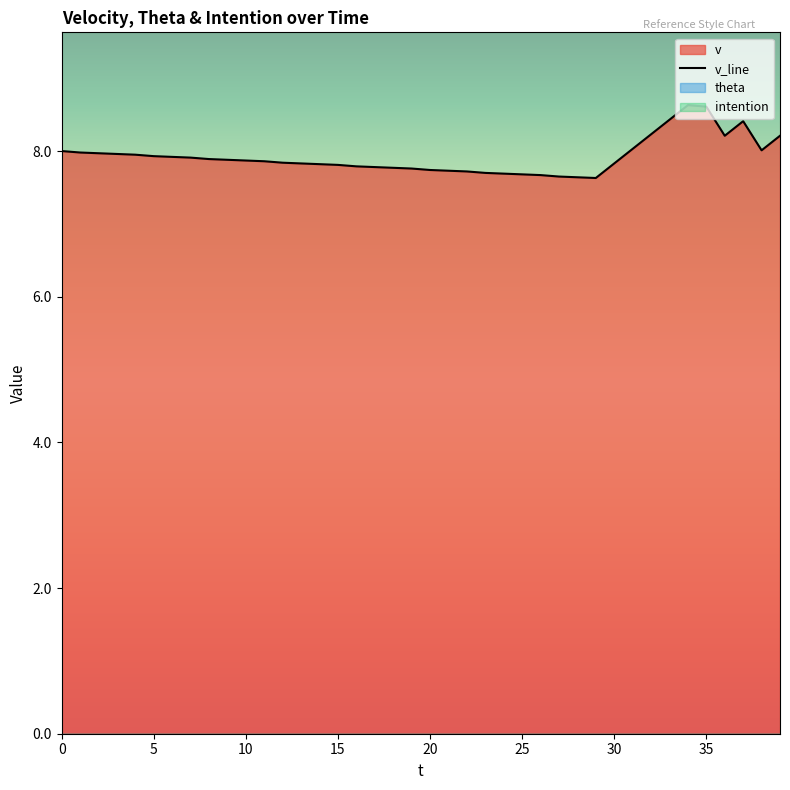

What is the minimum value for v_line?

7.6